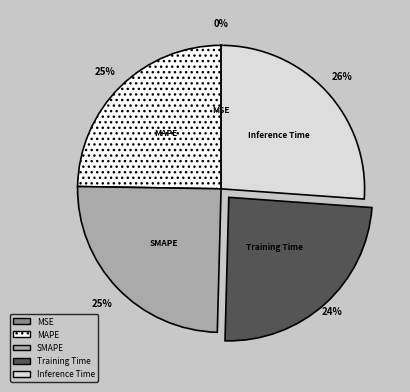

To the nearest percent, what is the combined percentage of SMAPE and Training Time?

49%